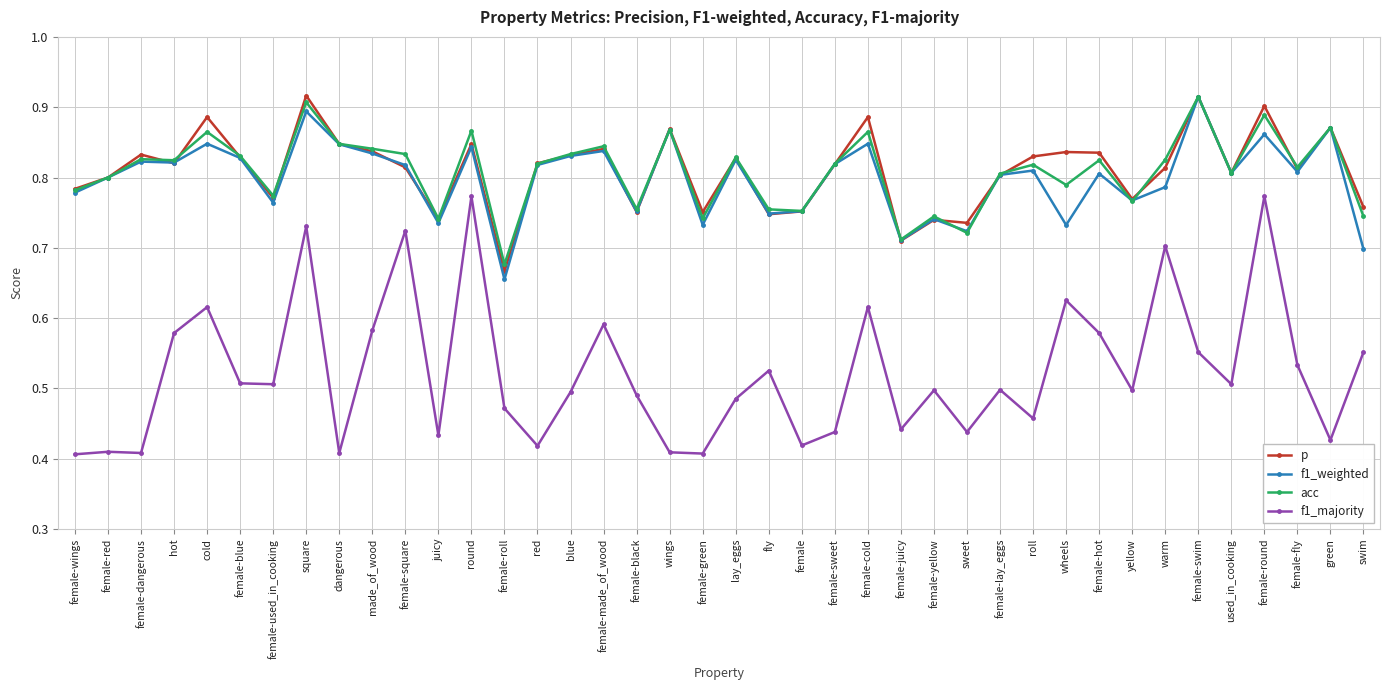

True or false: f1_majority has more than 2 points higher than both neighbors.

True